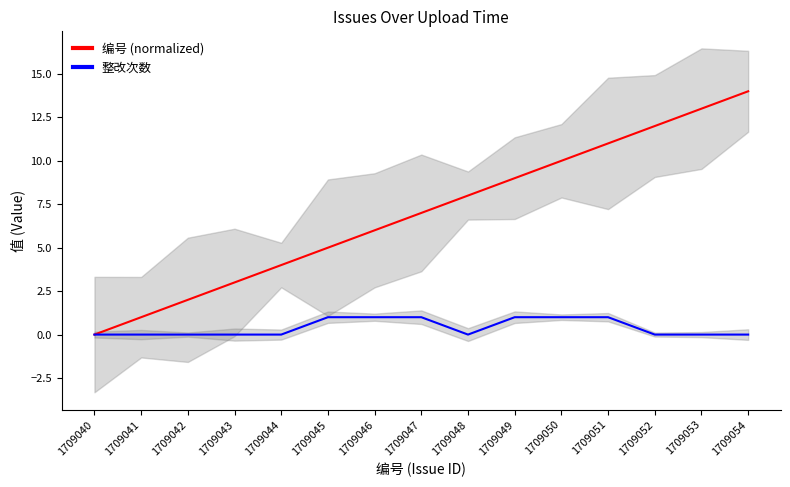

What are all the series names shown in the legend?

编号 (normalized), 整改次数